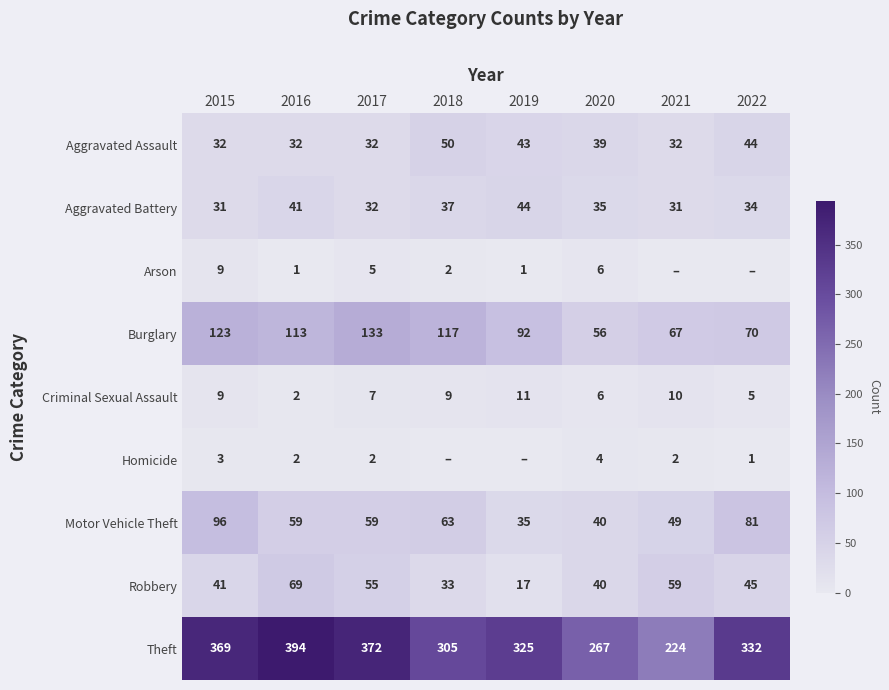

What is the approximate value of Motor Vehicle Theft at 2018, to the nearest 10?

60